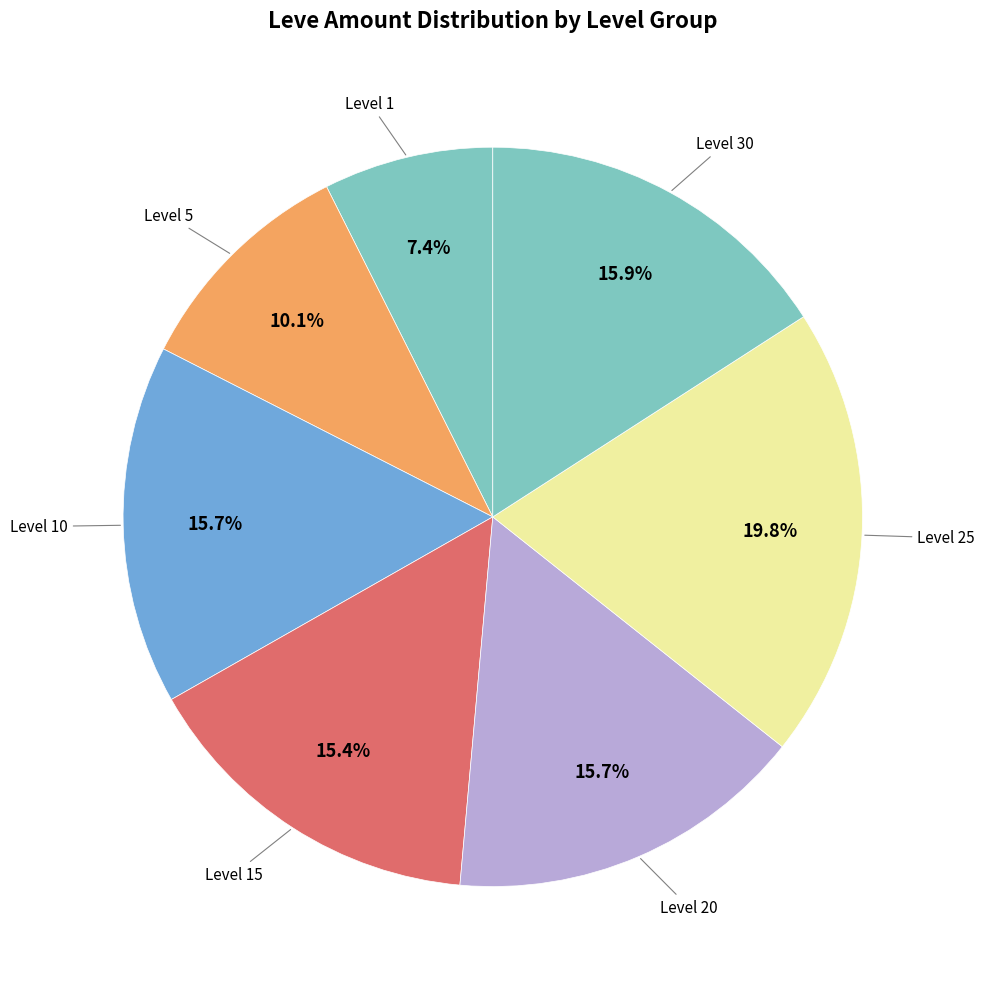

How many slices are in this pie chart?

7